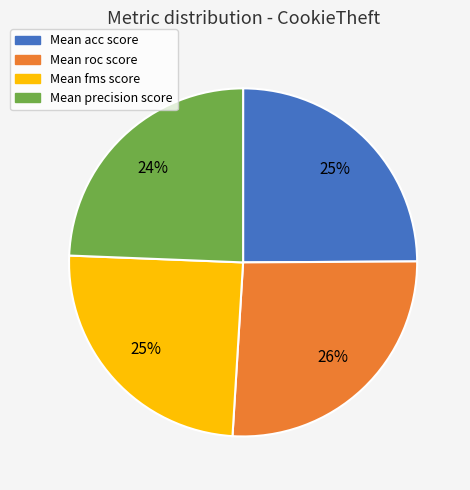

Which slice is the largest?

Mean roc score